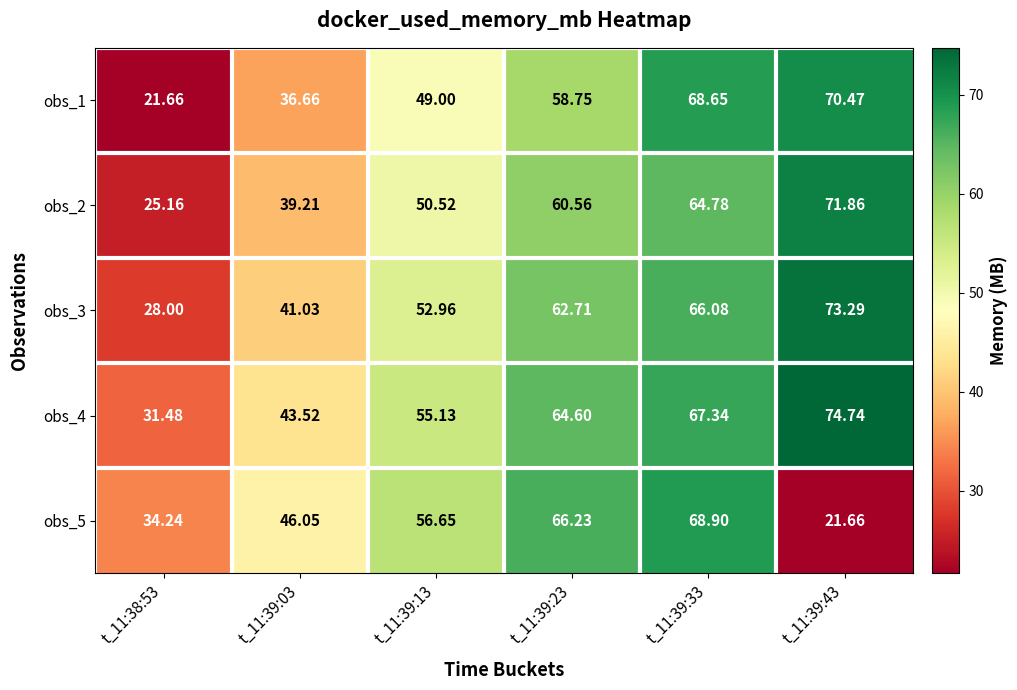

What is the minimum value shown in the chart?

21.7